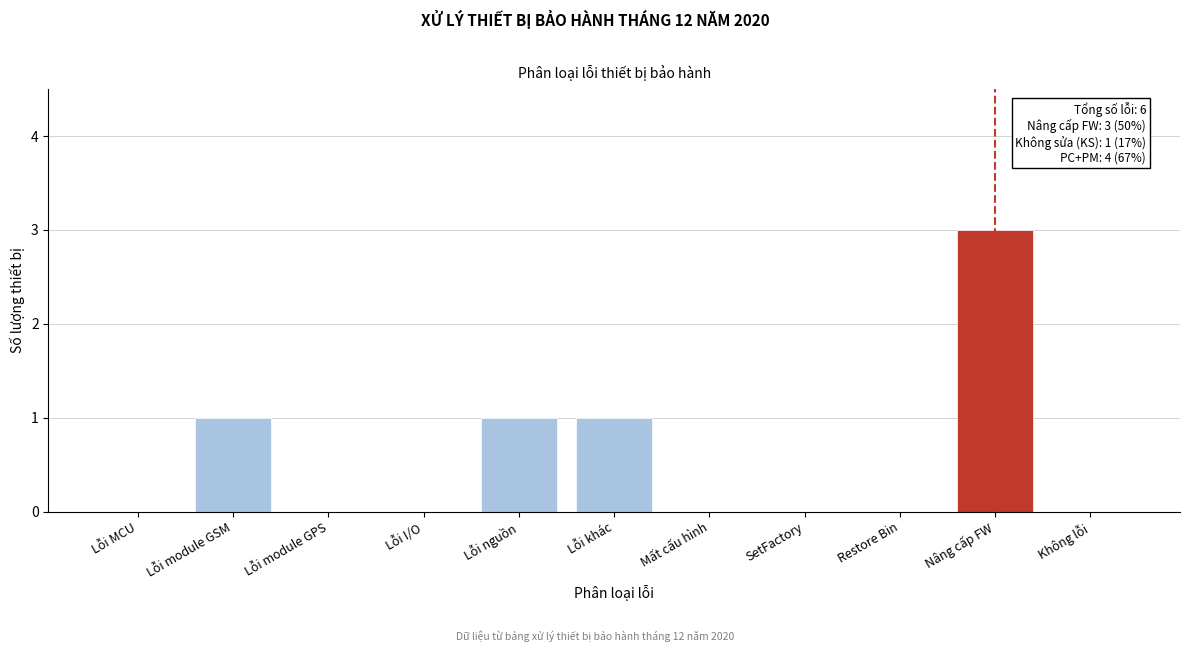

Reading left to right, transcribe all the data shown in this chart.

Lỗi MCU=0	Lỗi module GSM=1	Lỗi module GPS=0	Lỗi I/O=0	Lỗi nguồn=1	Lỗi khác=1	Mất cấu hình=0	SetFactory=0	Restore Bin=0	Nâng cấp FW=3	Không lỗi=0